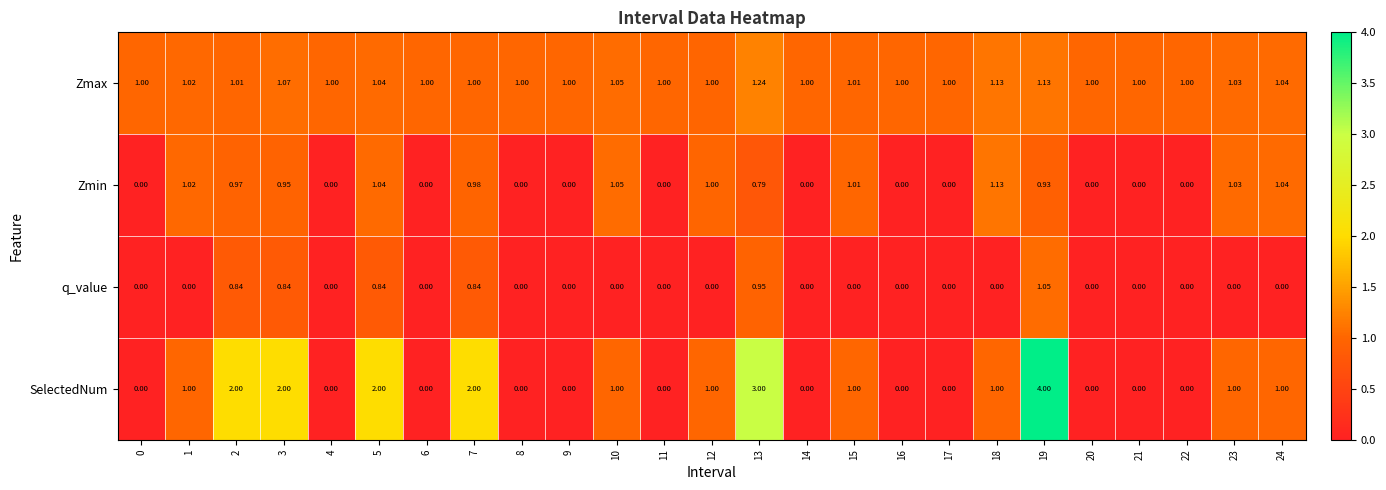

Is the value of Zmax at 10 greater than the value of Zmin at 19?

Yes